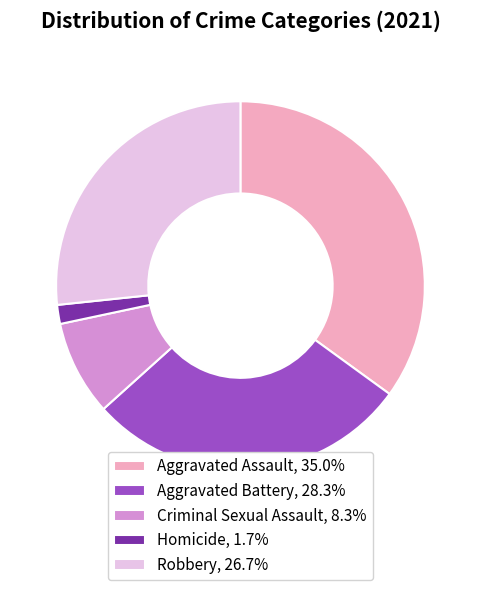

Combined, do Criminal Sexual Assault and Aggravated Battery account for over 50%?

No